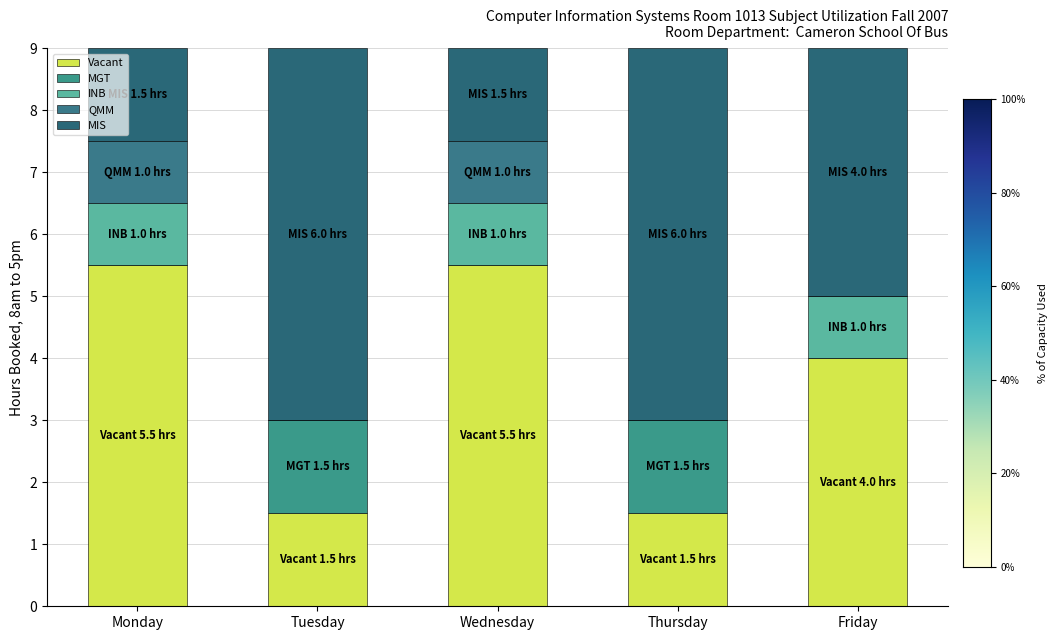

Are the bars grouped side by side (vs. stacked)?

No